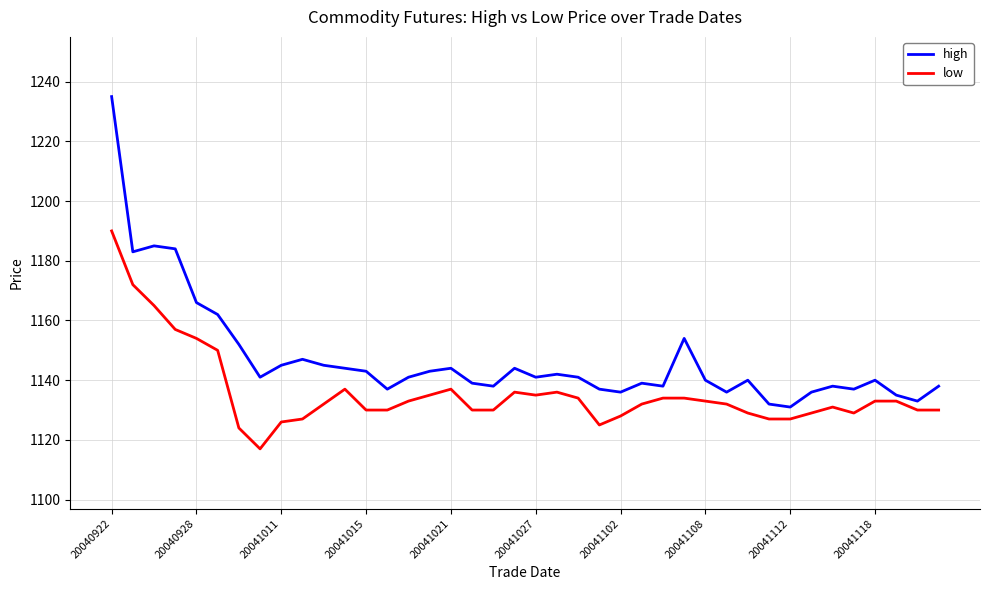

How many lines are shown in the chart?

2